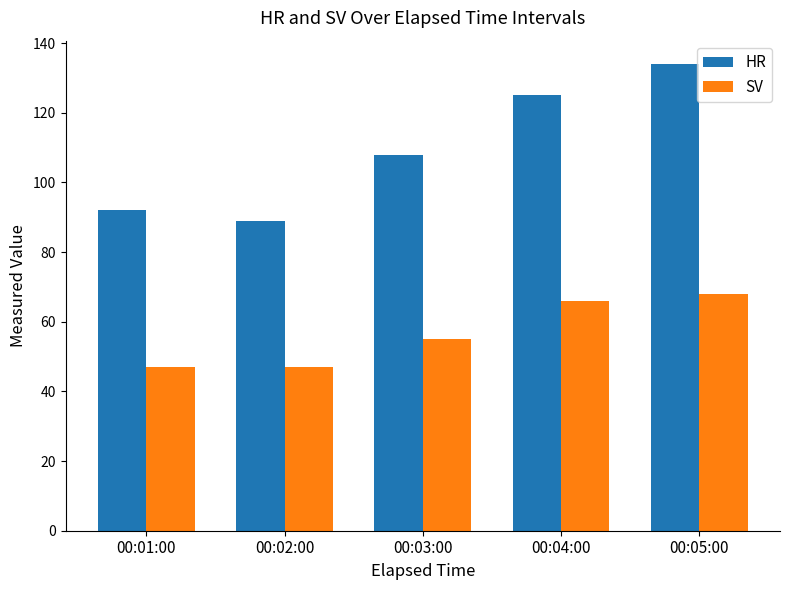

At which category does the chart reach its peak across all series?

00:05:00